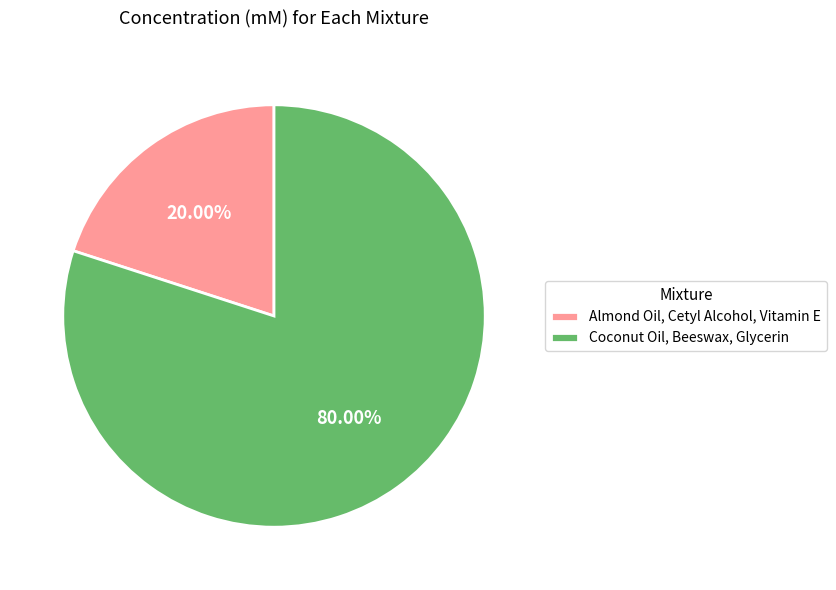

Rank the categories by value from highest to lowest.

Coconut Oil, Beeswax, Glycerin, Almond Oil, Cetyl Alcohol, Vitamin E